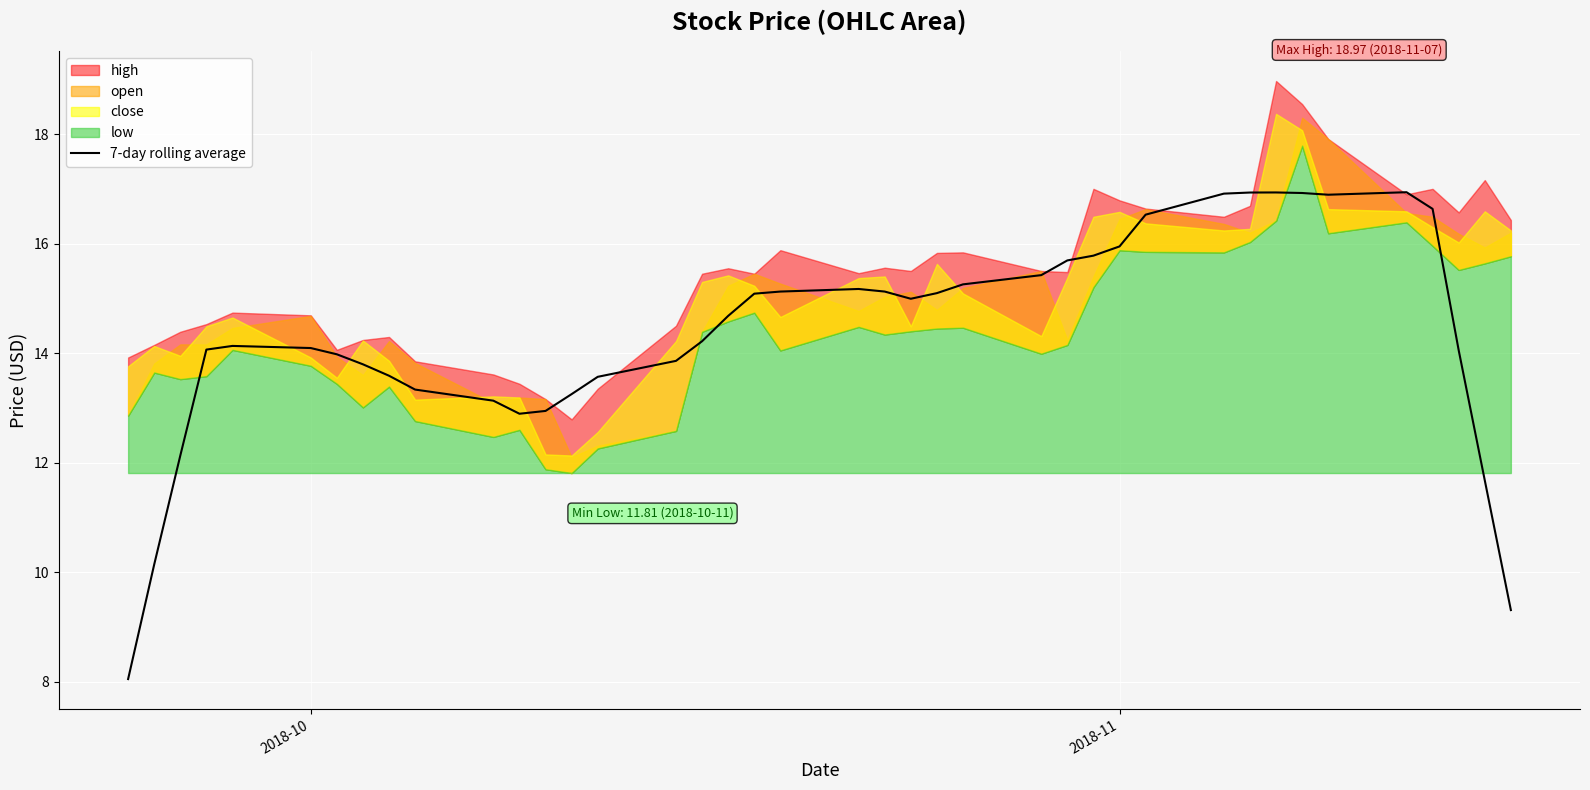

What is the highest value of the 7-day rolling average series?

16.9